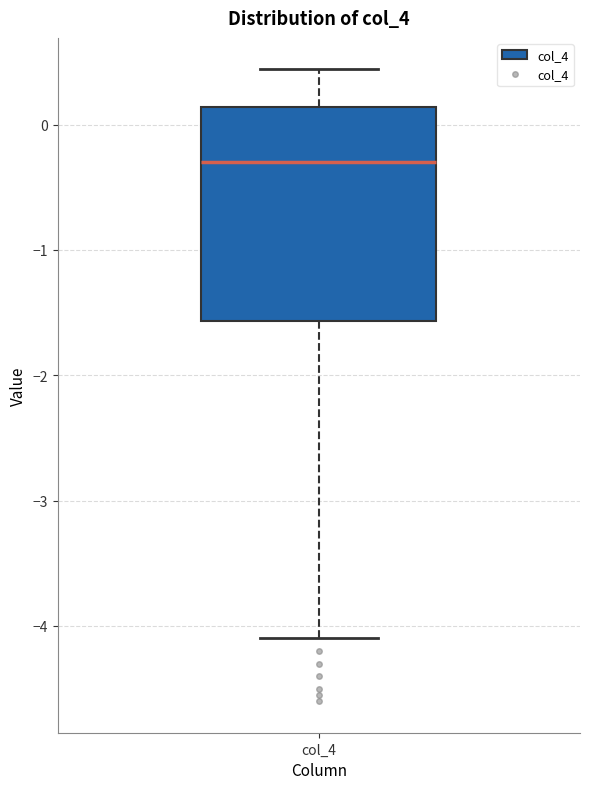

Read this box plot against the y-axis: the position of the median line, the range covered by the box, and the ends of both whiskers. The values are not printed on the chart, so give them approximately, as read against the axis.

median -0.3, box -1.6 to 0.1, whiskers -4.1 to 0.4